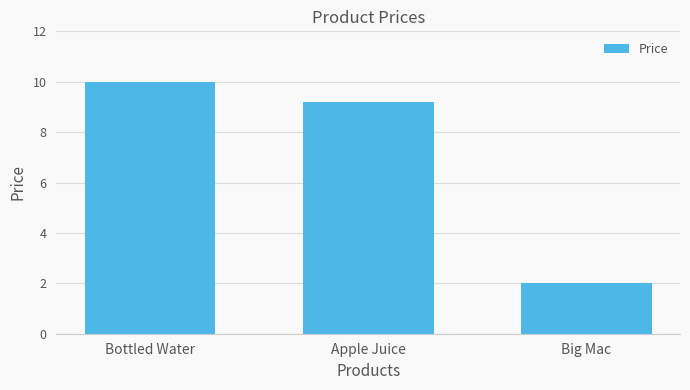

What is the change in value from Bottled Water to Apple Juice?

-0.8